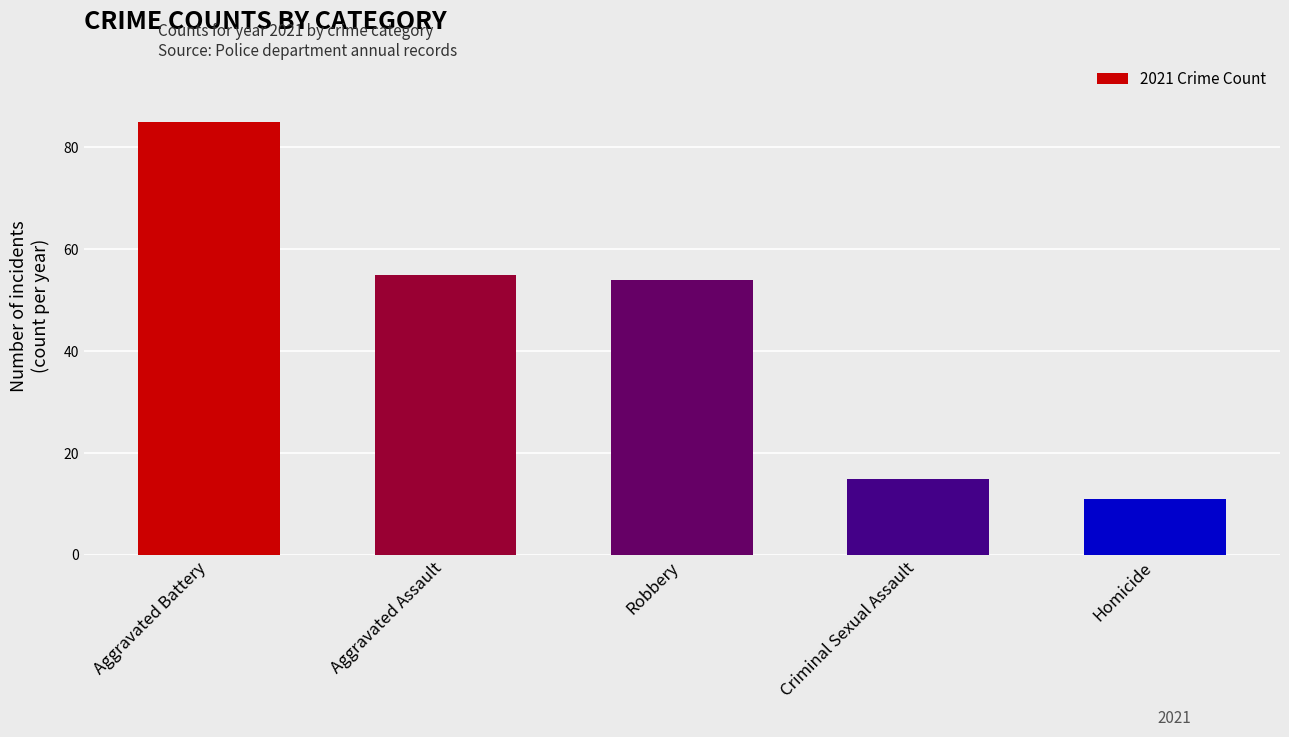

What is the label of the 2nd bar from the right?

Criminal Sexual Assault